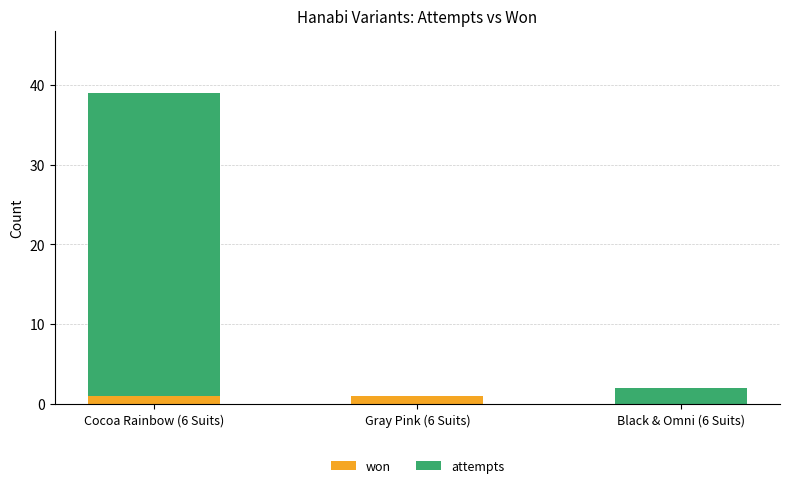

At which category is the sum across all series the highest?

Cocoa Rainbow (6 Suits)